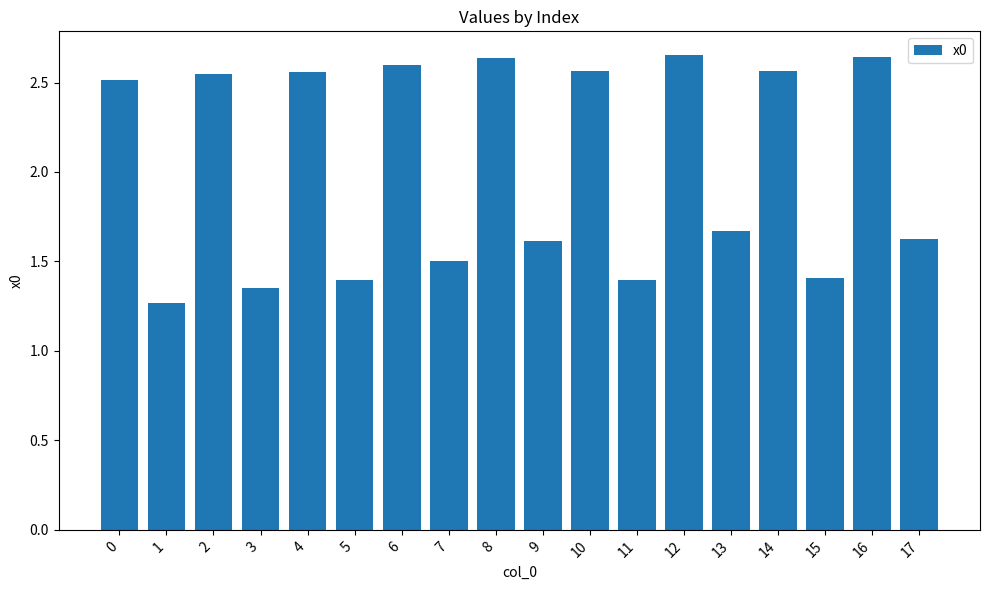

How many values are between 1 and 2?

9